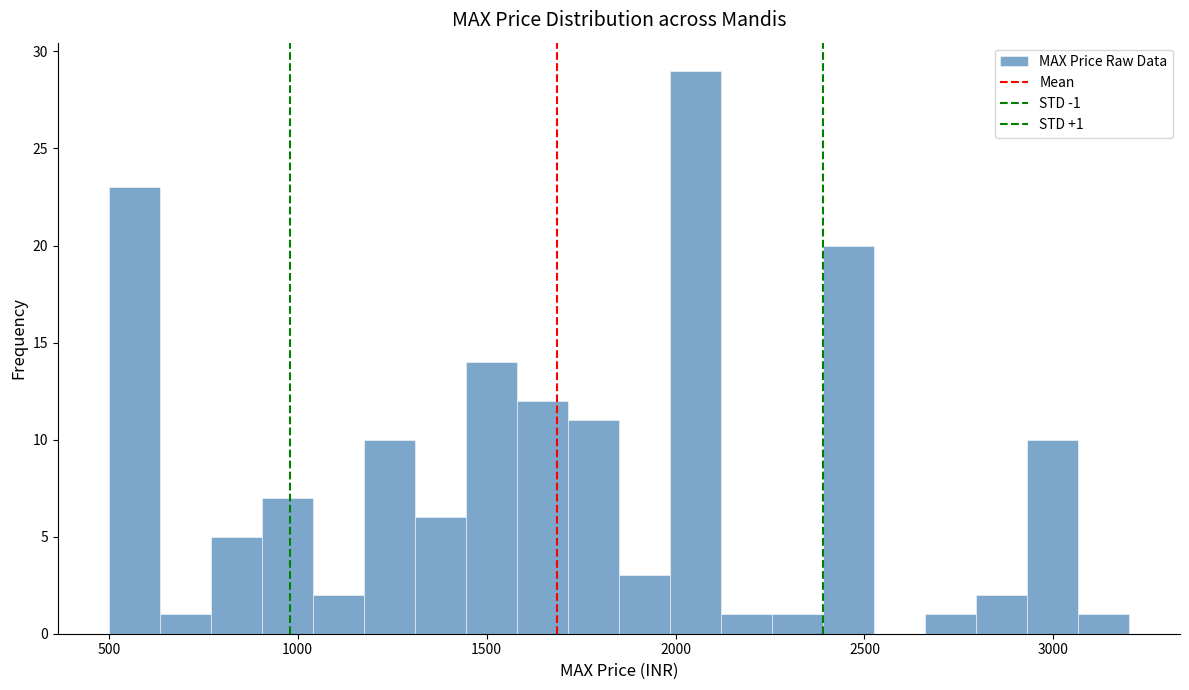

Around what value on the x-axis is the tallest bar? Give the approximate position of its centre, as read against the axis.

2050